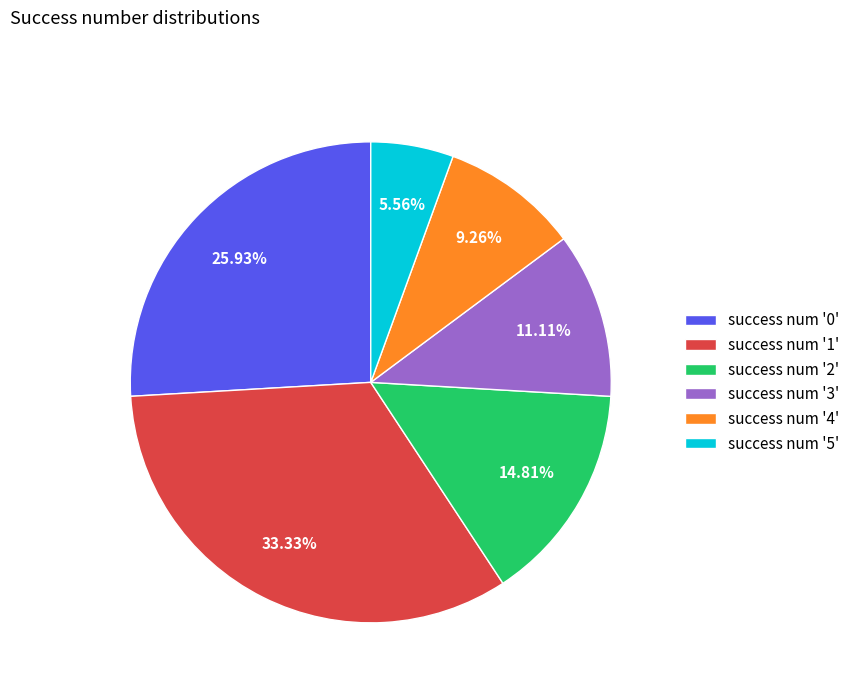

Does success num '4' account for over 50% of the chart?

No